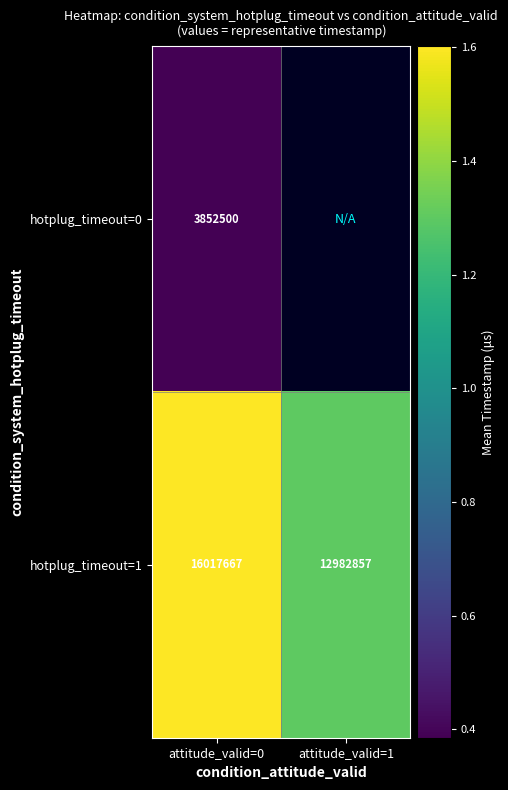

What is the minimum value shown in the chart?

3852500.0